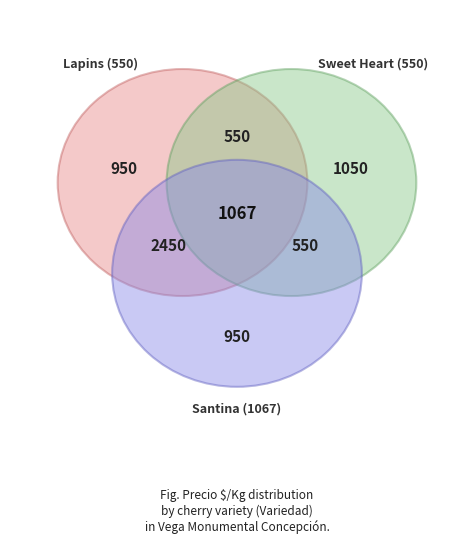

To the nearest percent, what is the combined percentage of Lapins and Santina?

21%